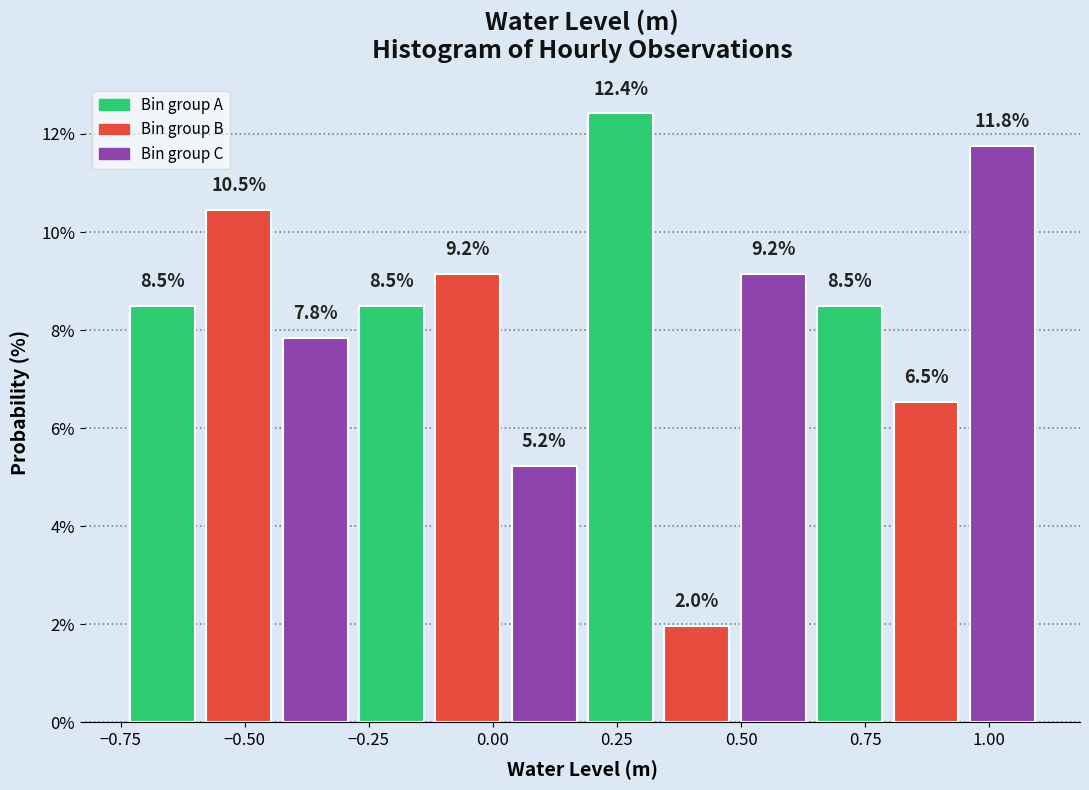

Read against the x-axis, roughly where is the centre of the tallest bar?

0.25